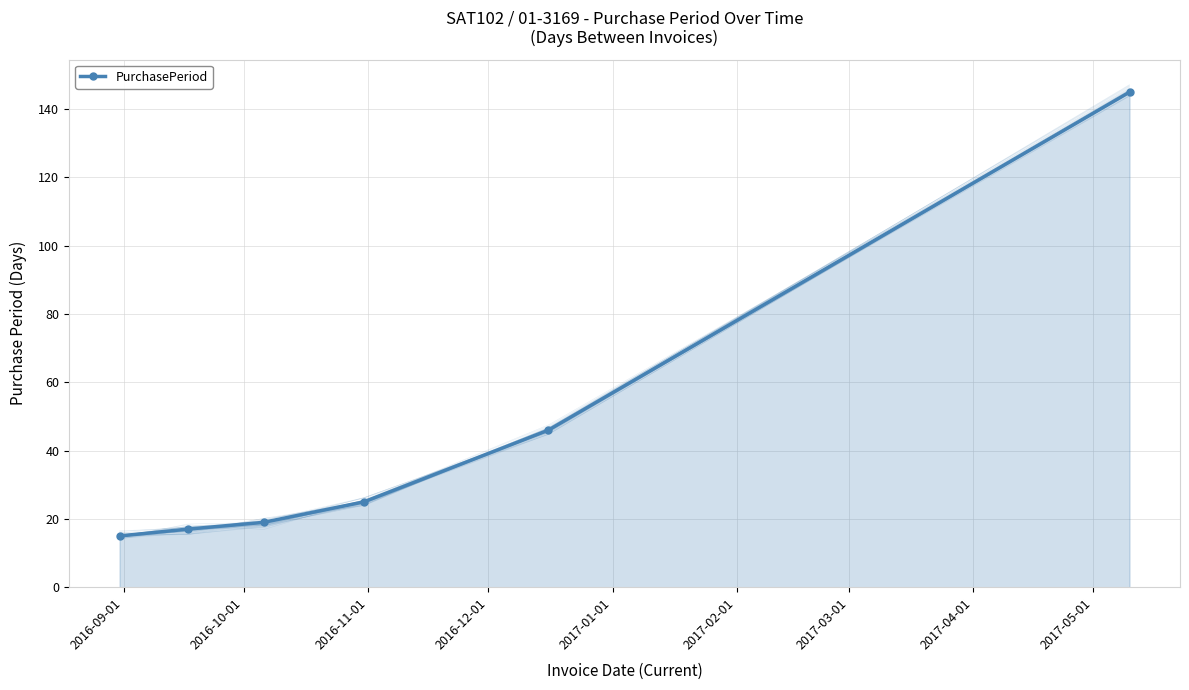

Reading left to right, list all the values displayed in this chart.

15	17	19	25	46	145